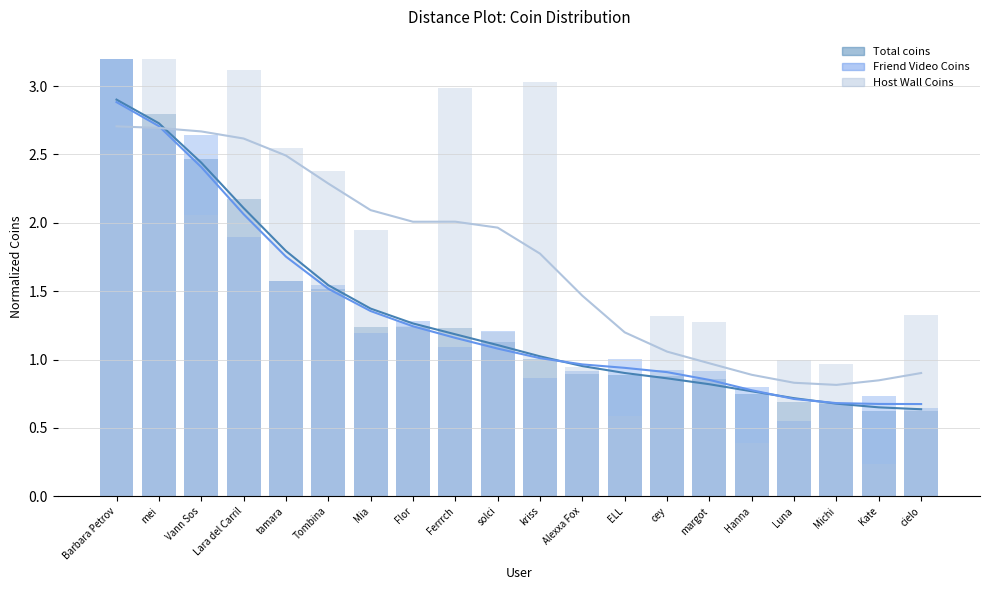

Which series has the widest spread of values?

Host Wall Coins